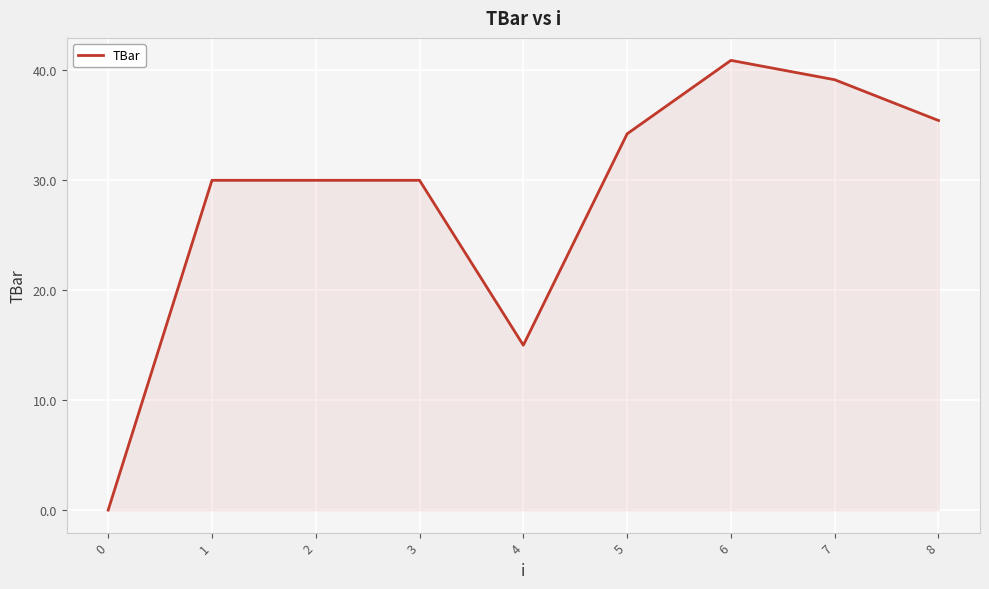

The chart shows a value of 30.0 at 3. True or false?

True